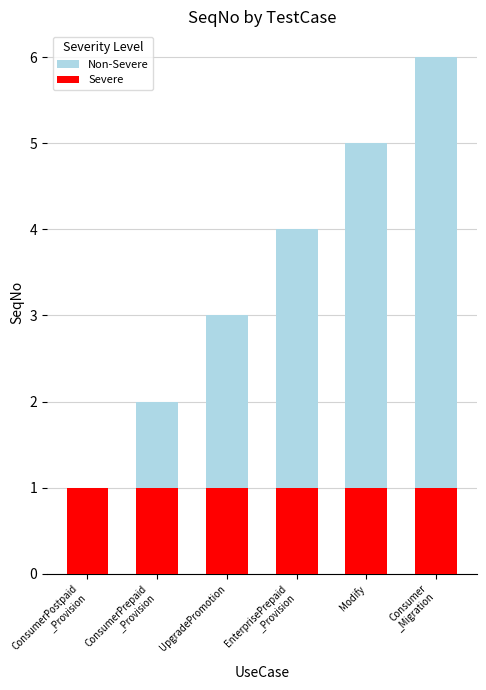

Reading left to right, extract all data points from this chart.

Non-Severe: ConsumerPostpaid
_Provision=1	ConsumerPrepaid
_Provision=2	UpgradePromotion=3	EnterprisePrepaid
_Provision=4	Modify=5	Consumer
_Migration=6
Severe: ConsumerPostpaid
_Provision=1	ConsumerPrepaid
_Provision=1	UpgradePromotion=1	EnterprisePrepaid
_Provision=1	Modify=1	Consumer
_Migration=1